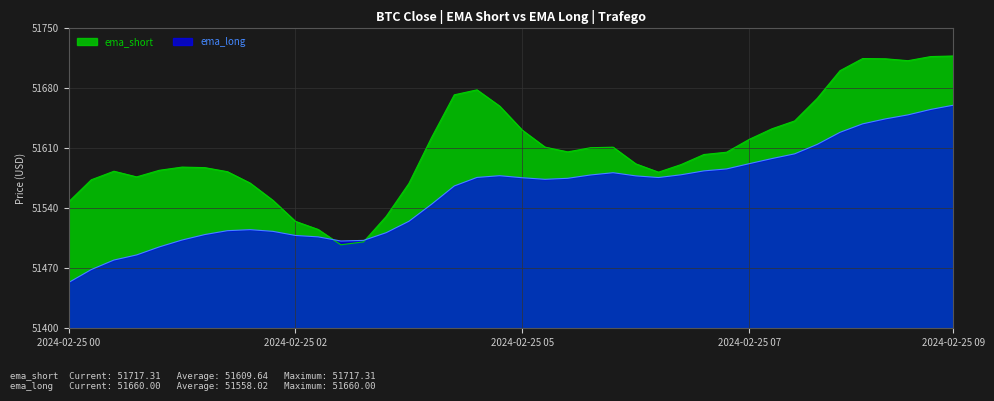

What is the total value across all series at 2024-02-25 05?

103206.3